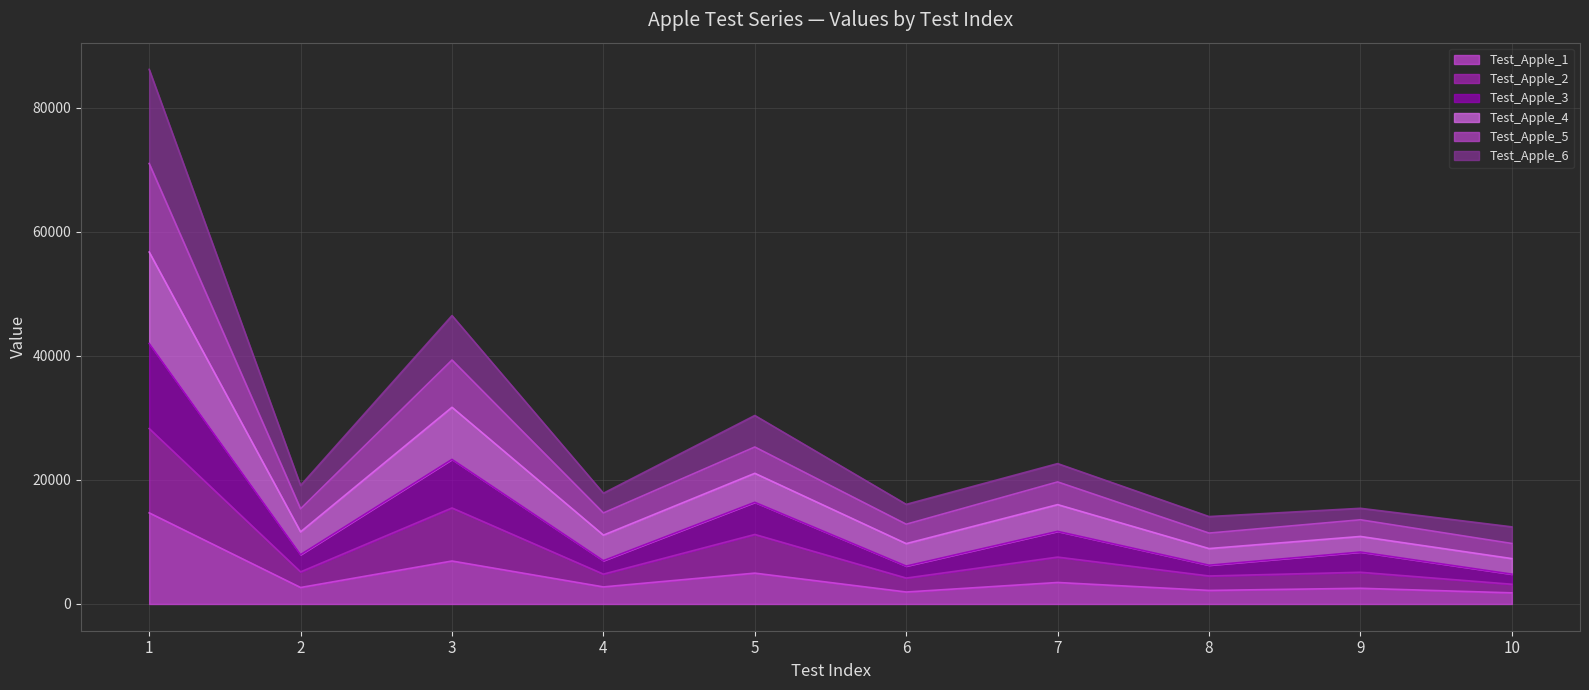

What is the total value across all series at 6?

16059.7